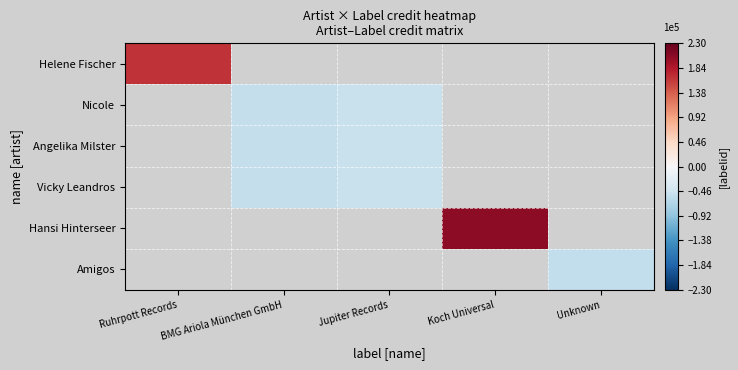

Rank the series at Koch Universal from lowest to highest value.

Helene Fischer, Nicole, Angelika Milster, Vicky Leandros, Hansi Hinterseer, Amigos